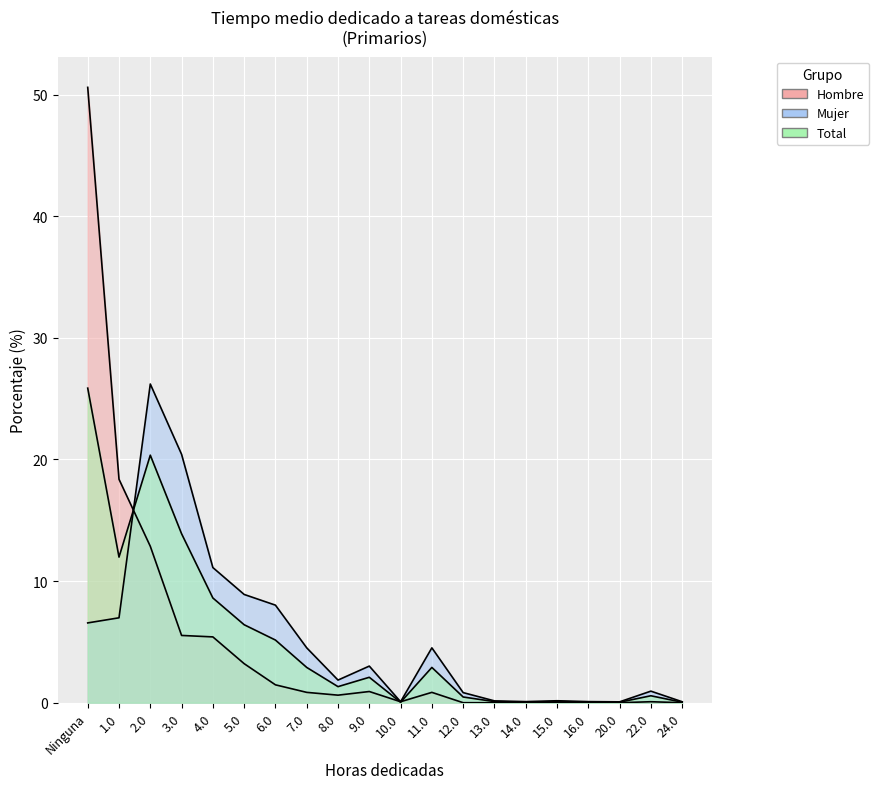

Rank the series at Ninguna from lowest to highest value.

Mujer, Total, Hombre